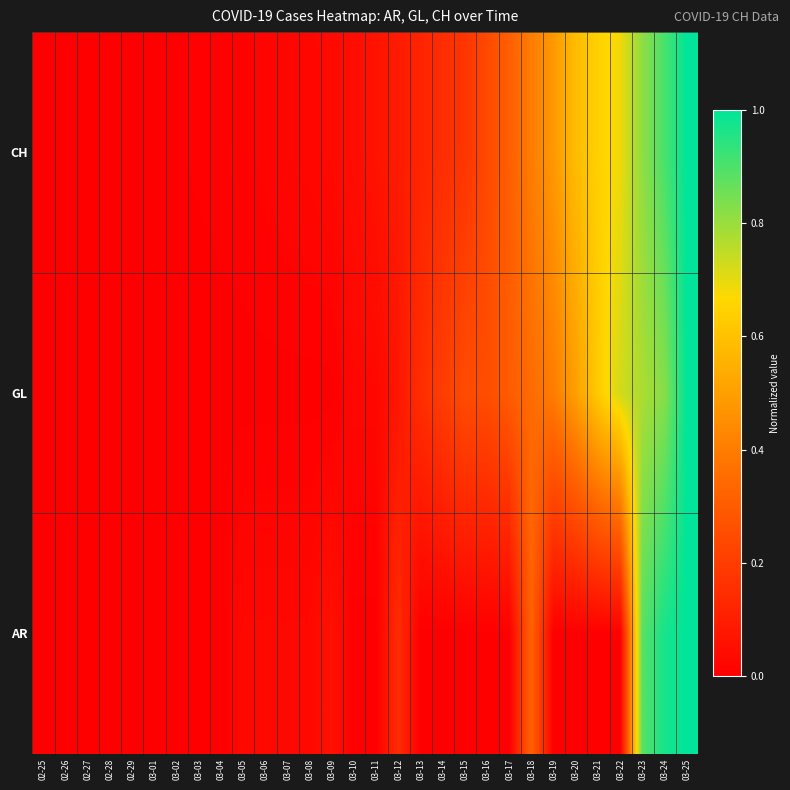

Reading left to right, list all the values displayed in this chart.

AR: 02-25=0.0	02-26=0.0	02-27=0.0	02-28=0.0	02-29=0.0	03-01=0.0	03-02=0.0	03-03=0.0	03-04=0.0	03-05=0.0	03-06=0.0	03-07=0.0	03-08=0.0	03-09=0.1	03-10=0.0	03-11=0.0	03-12=0.1	03-13=0.0	03-14=0.0	03-15=0.0	03-16=0.0	03-17=0.0	03-18=0.3	03-19=0.0	03-20=0.0	03-21=0.0	03-22=0.0	03-23=0.9	03-24=1.0	03-25=1.0
GL: 02-25=0.0	02-26=0.0	02-27=0.0	02-28=0.0	02-29=0.0	03-01=0.0	03-02=0.0	03-03=0.0	03-04=0.0	03-05=0.0	03-06=0.0	03-07=0.0	03-08=0.0	03-09=0.0	03-10=0.0	03-11=0.0	03-12=0.1	03-13=0.1	03-14=0.2	03-15=0.2	03-16=0.2	03-17=0.3	03-18=0.3	03-19=0.4	03-20=0.5	03-21=0.6	03-22=0.7	03-23=0.8	03-24=0.8	03-25=1.0
CH: 02-25=0.0	02-26=0.0	02-27=0.0	02-28=0.0	02-29=0.0	03-01=0.0	03-02=0.0	03-03=0.0	03-04=0.0	03-05=0.0	03-06=0.0	03-07=0.0	03-08=0.0	03-09=0.0	03-10=0.0	03-11=0.1	03-12=0.1	03-13=0.1	03-14=0.1	03-15=0.2	03-16=0.2	03-17=0.3	03-18=0.4	03-19=0.5	03-20=0.6	03-21=0.6	03-22=0.7	03-23=0.8	03-24=0.9	03-25=1.0